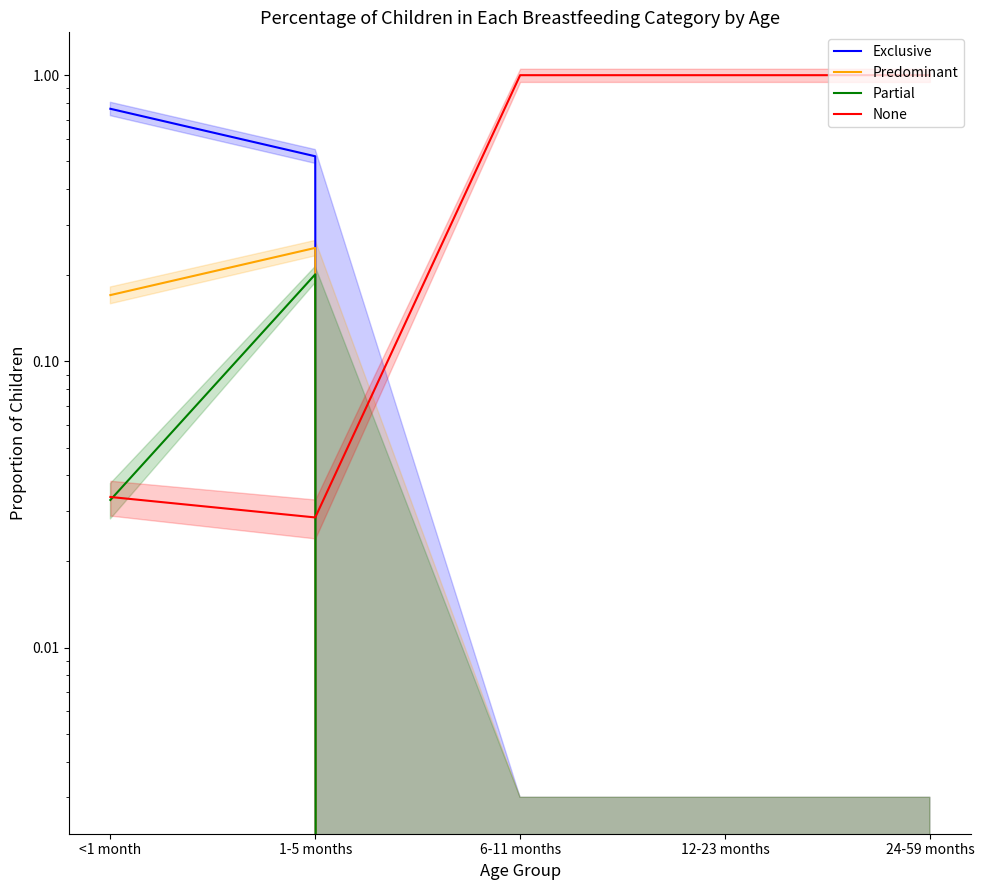

Reading left to right, extract all data points from this chart.

Exclusive: 0.8	0.5	0.0	0.0	0.0
Predominant: 0.2	0.2	0.0	0.0	0.0
Partial: 0.0	0.2	0.0	0.0	0.0
None: 0.0	0.0	1.0	1.0	1.0